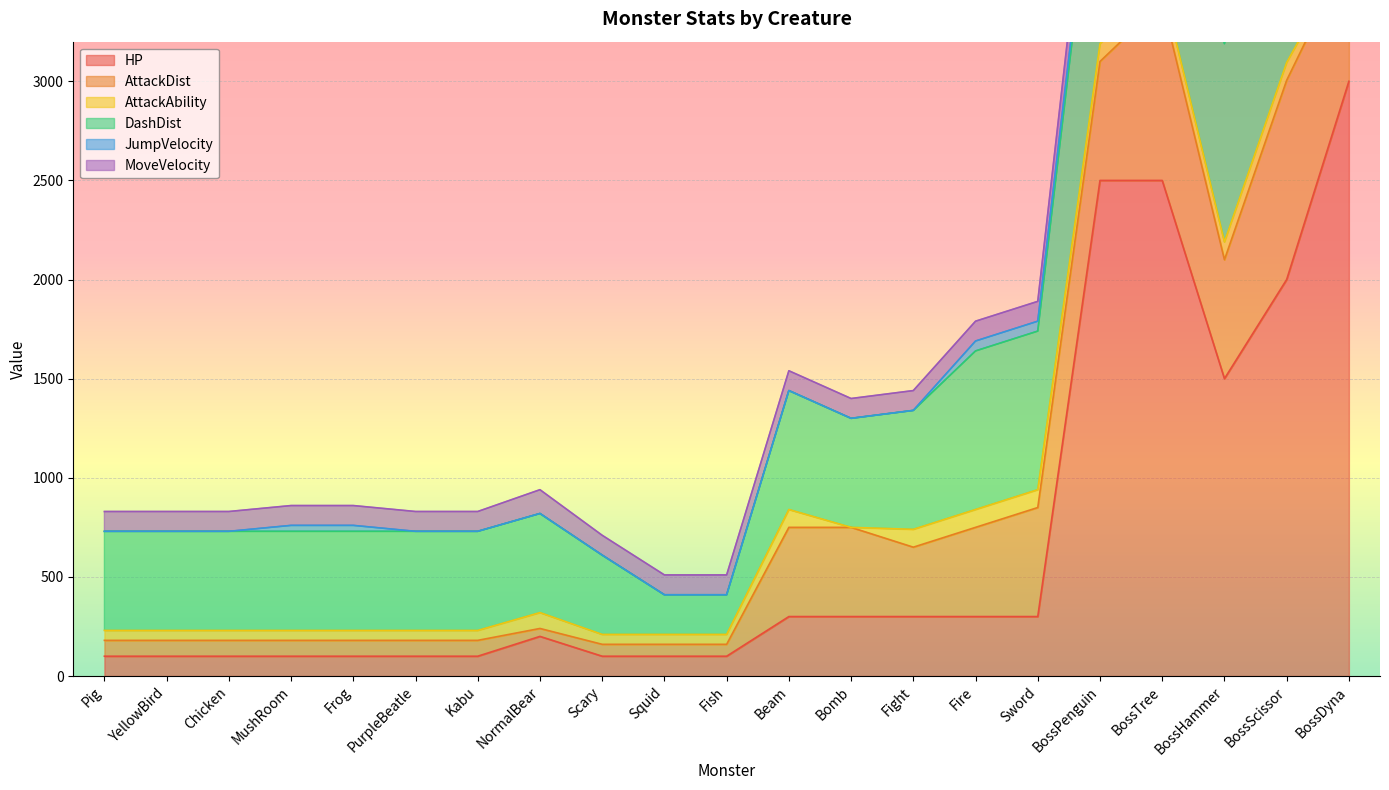

At which category is the sum across all series the highest?

BossDyna